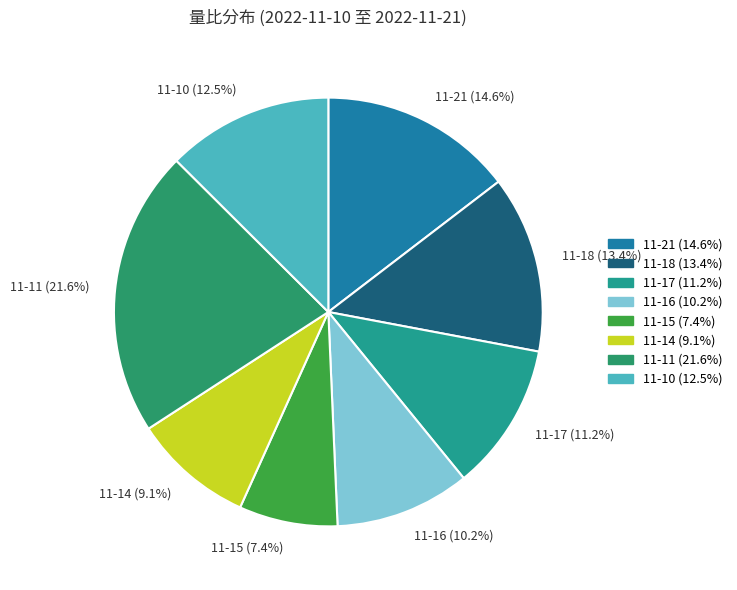

Count the number of slices in the pie.

8